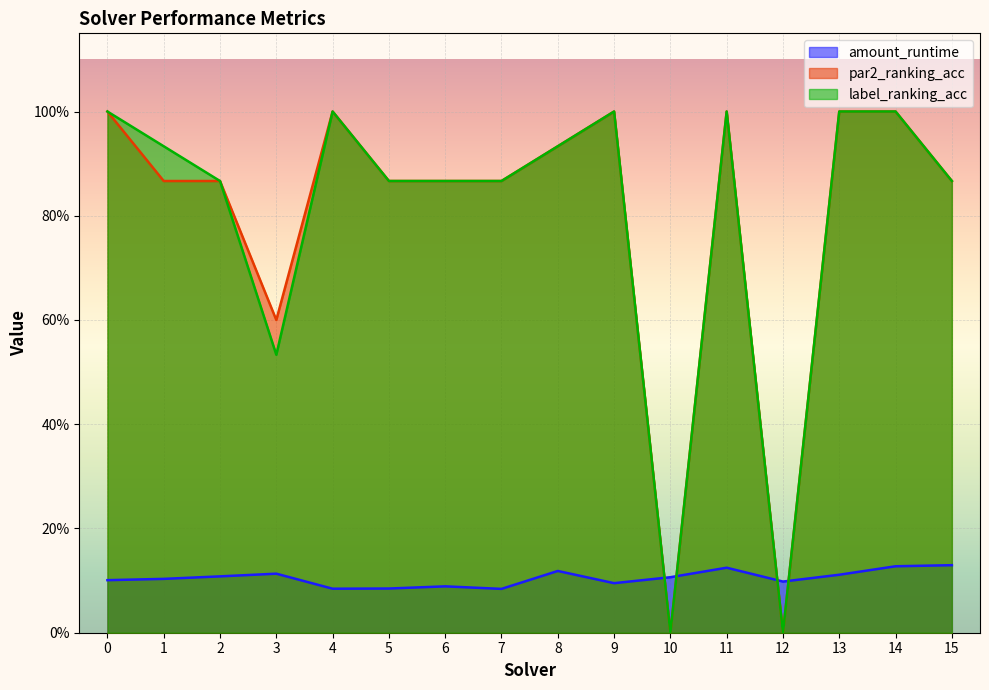

Is it true that amount_runtime equals 0.1 at 3?

True